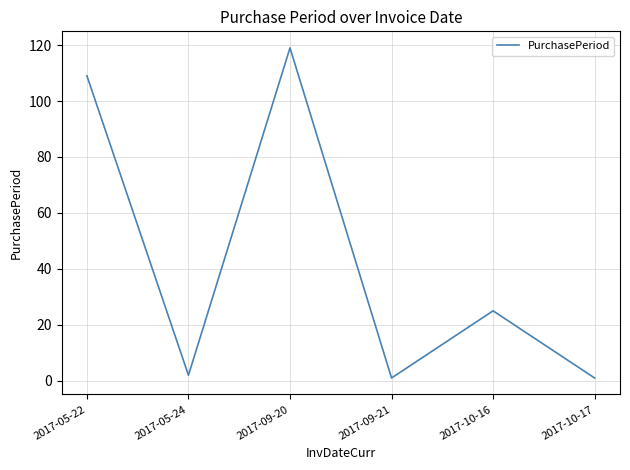

At which label does the data first exceed 25?

2017-05-22